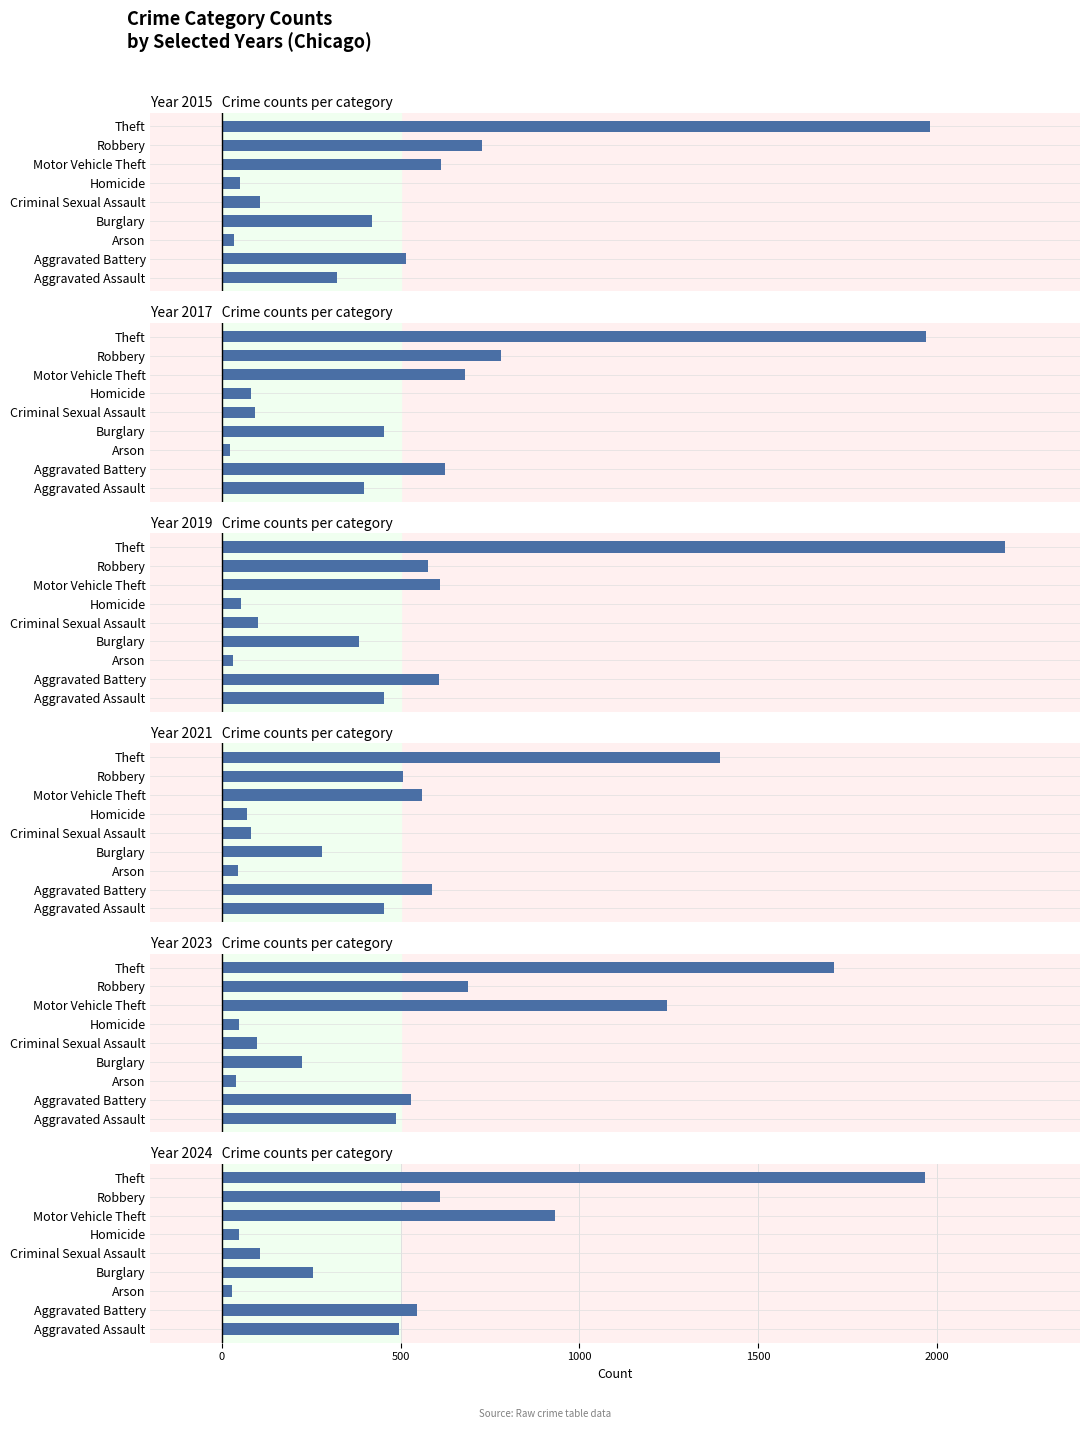

List the labels in order of 2015 value, smallest first.

Arson, Homicide, Criminal Sexual Assault, Aggravated Assault, Burglary, Aggravated Battery, Motor Vehicle Theft, Robbery, Theft